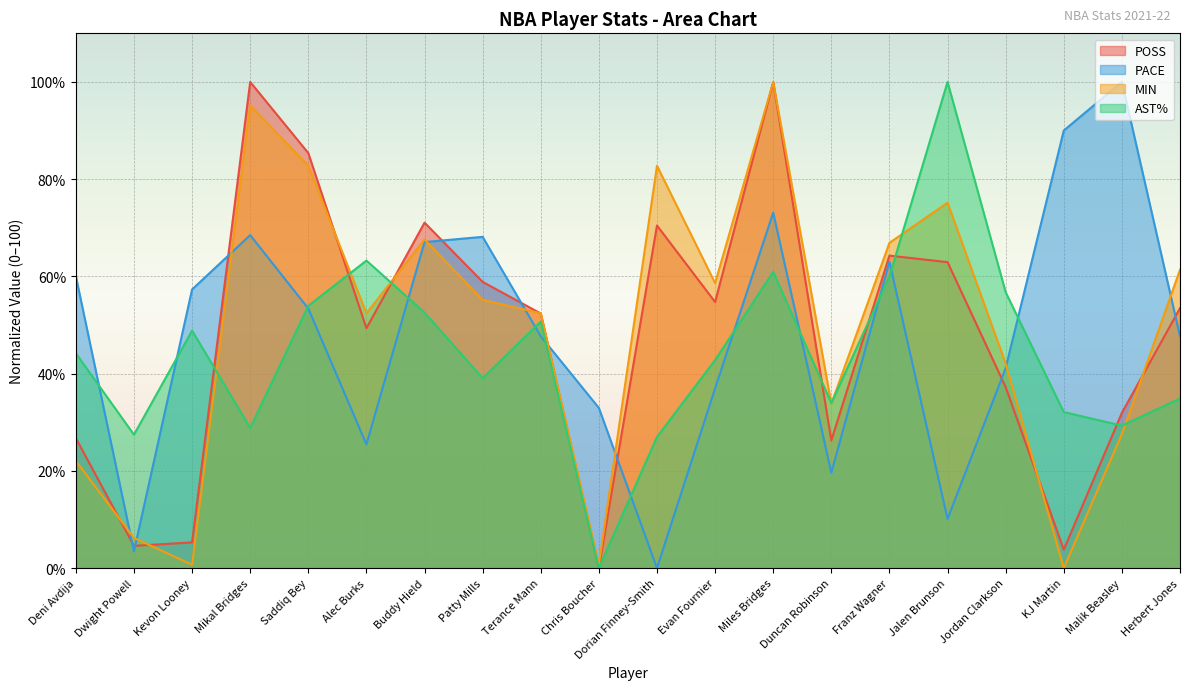

True or false: PACE and AST% intersect in this chart.

True